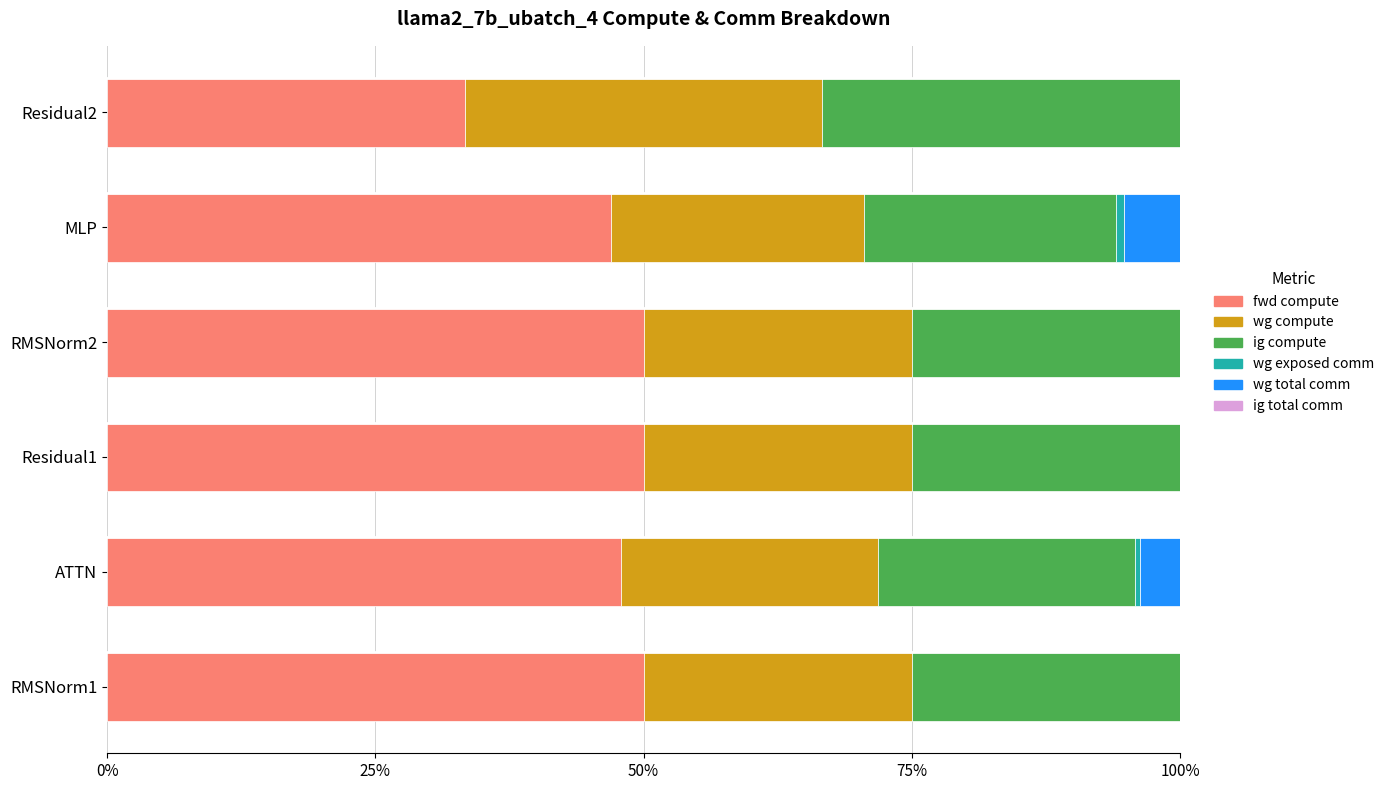

What is the total value across all series at Residual2?

100.0